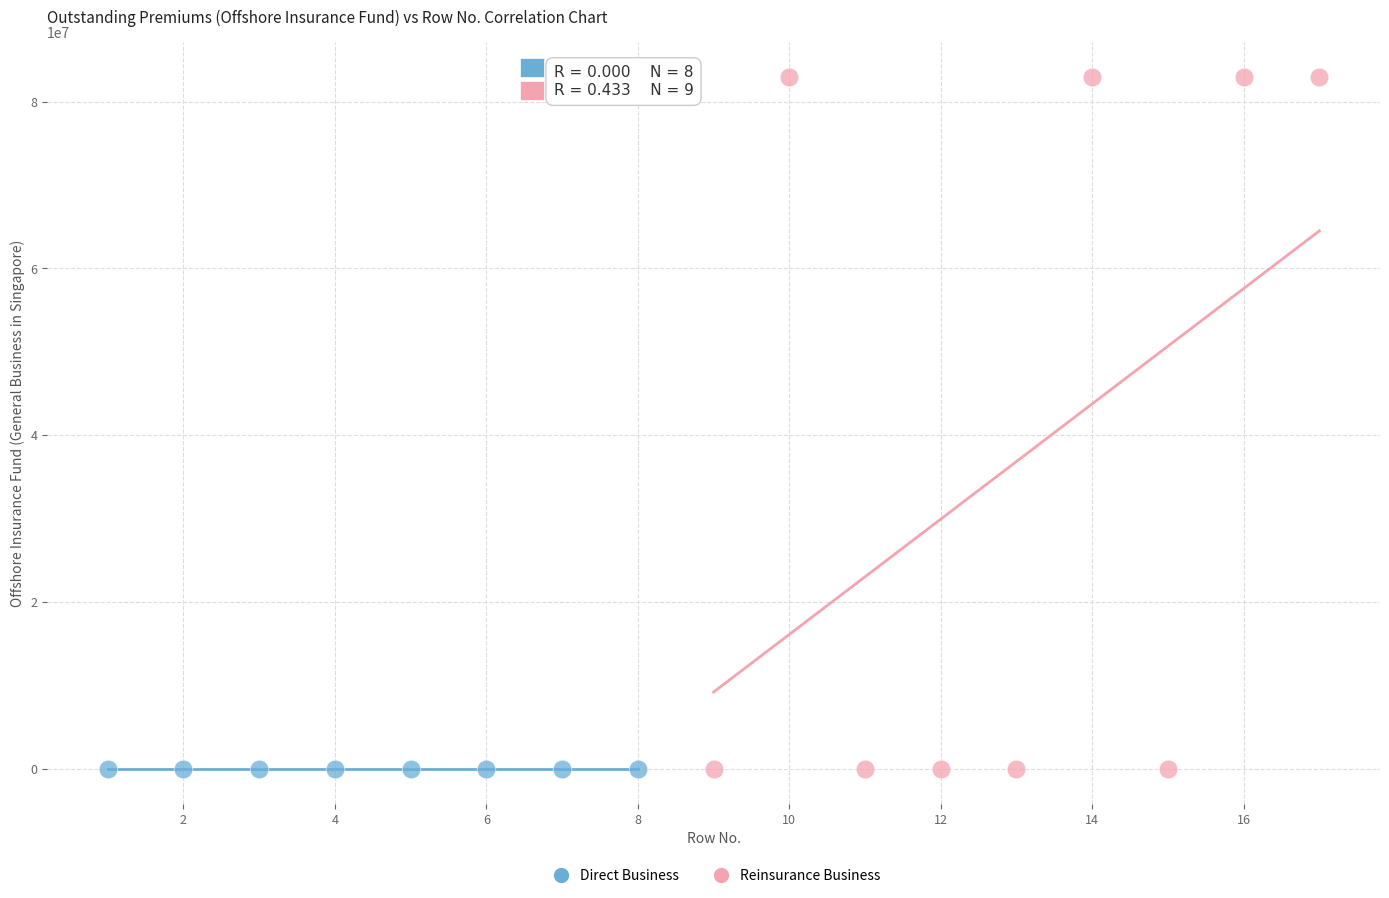

Which series contains the highest Y value?

Reinsurance Business